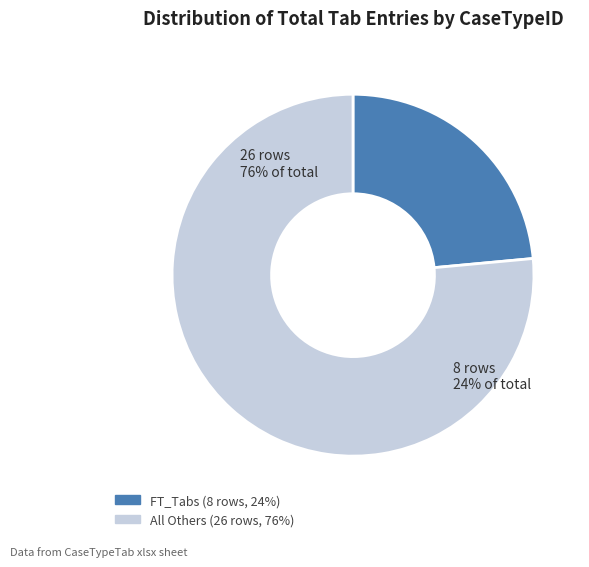

Is there any slice that represents more than half of the pie?

Yes